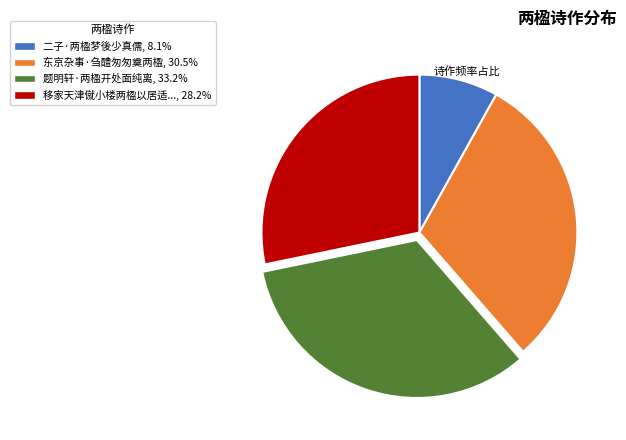

Is there a majority slice in this chart?

No